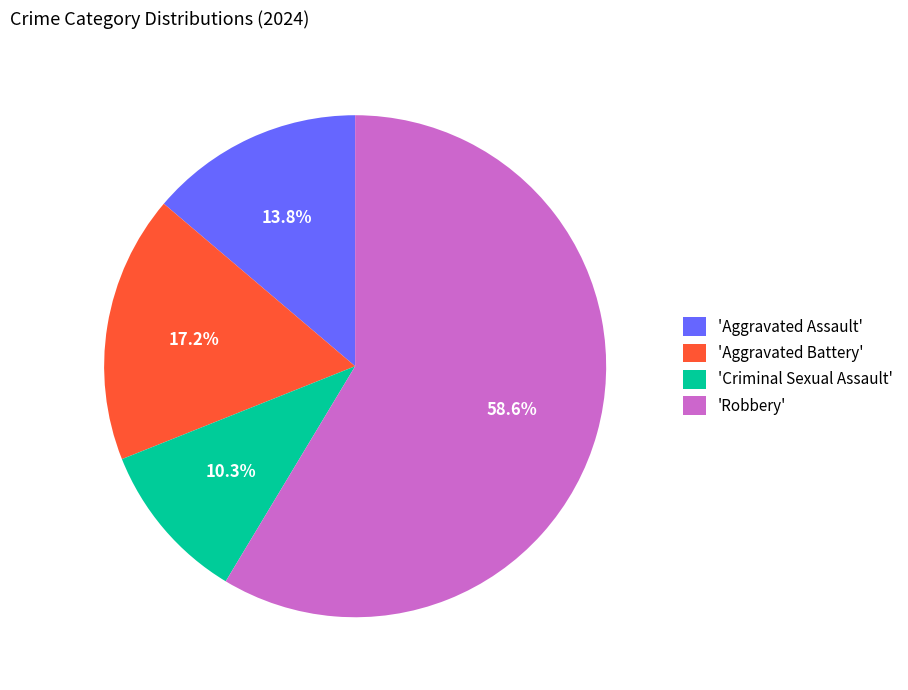

Combined, do 'Aggravated Assault' and 'Robbery' account for over 50%?

Yes